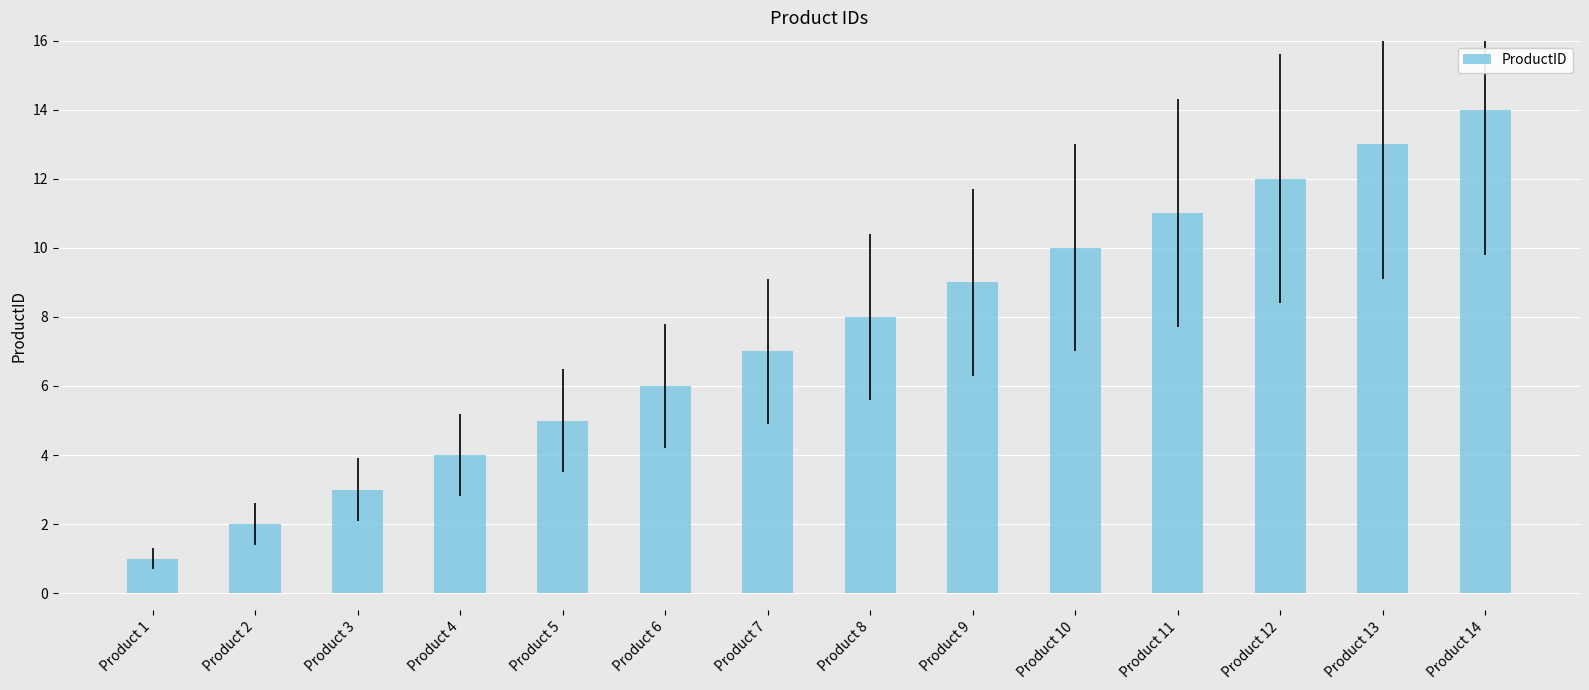

What is the value of the 3rd bar from the left?

3